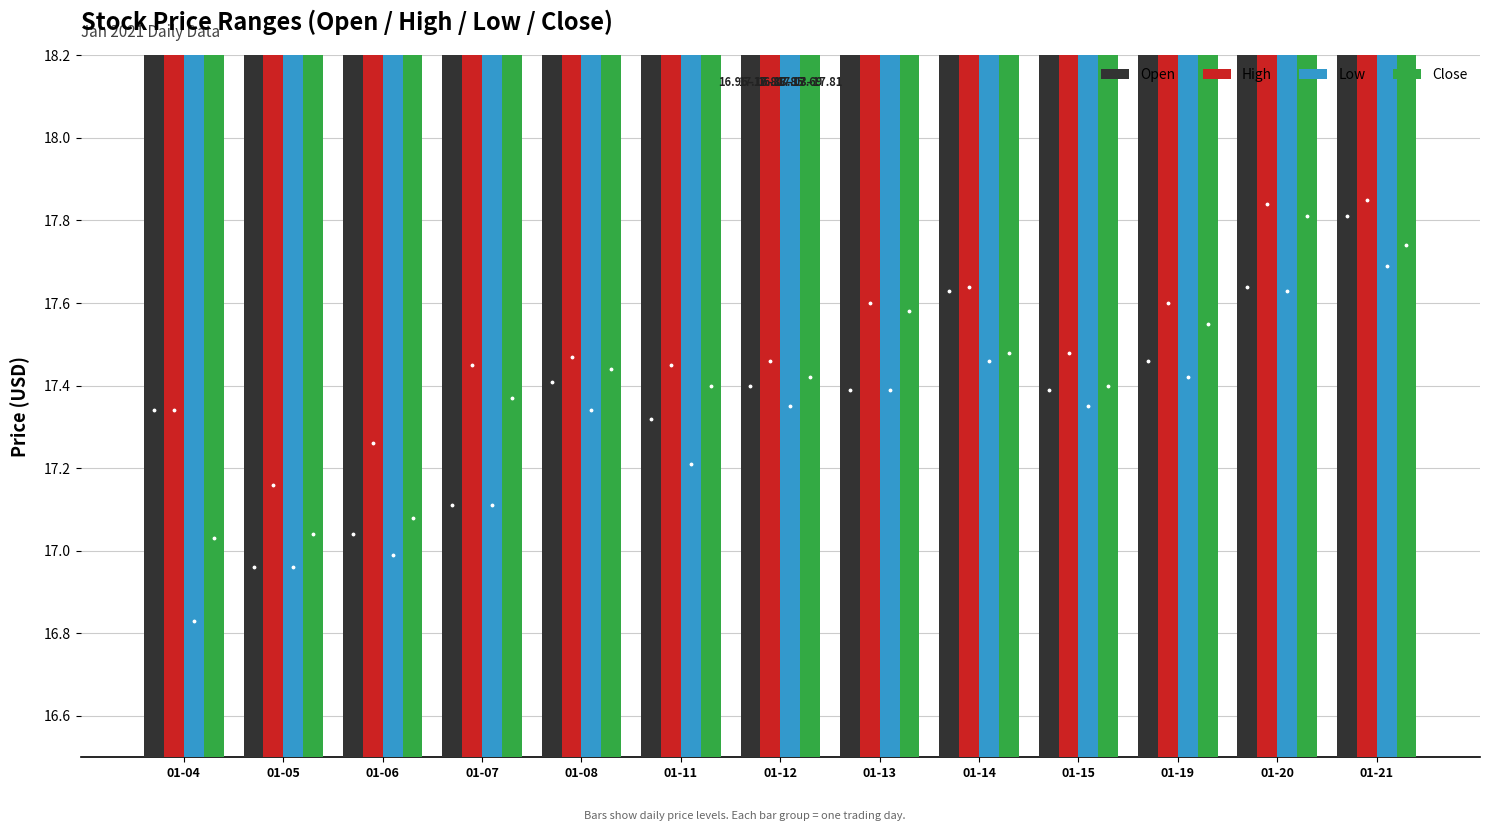

Rank the series by their maximum value, from lowest to highest.

Low, Open, Close, High